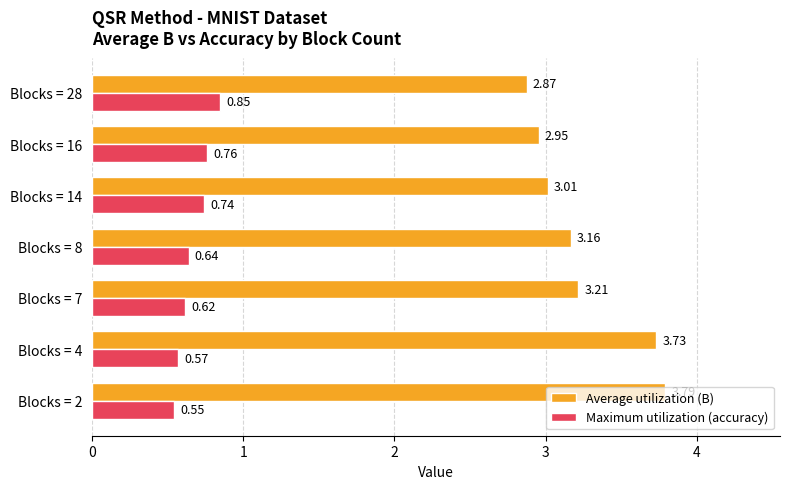

Which series changed the most between Blocks = 4 and Blocks = 8?

Average utilization (B)